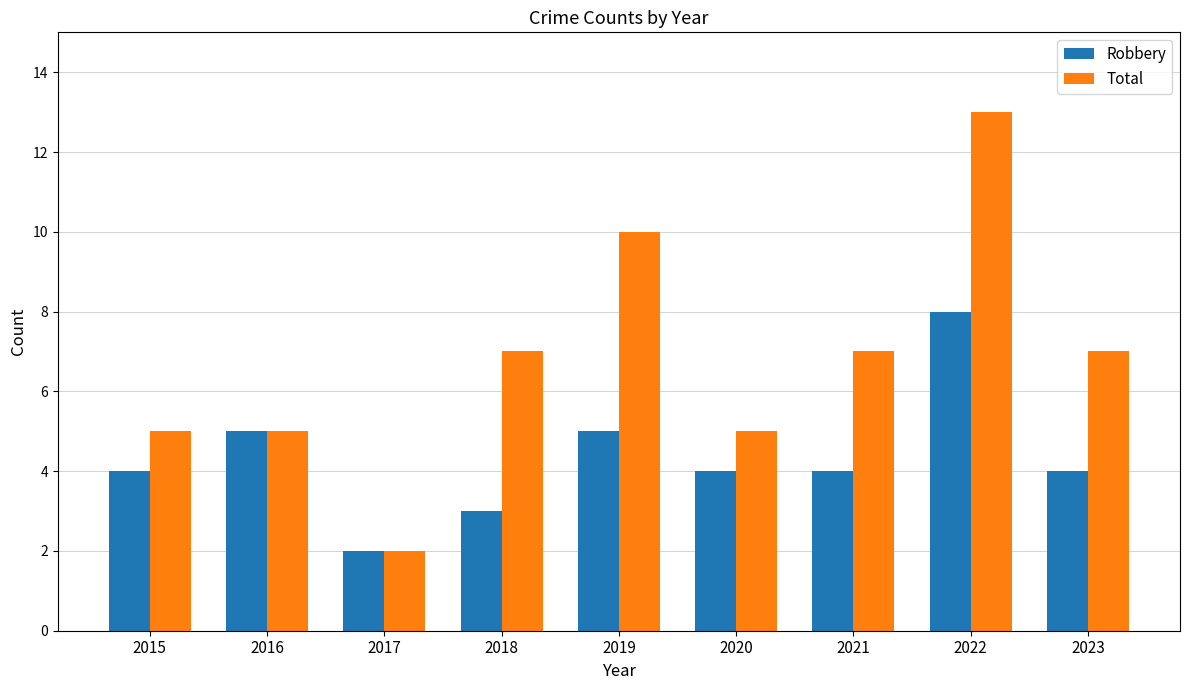

What value does the Total series have at 2020?

5